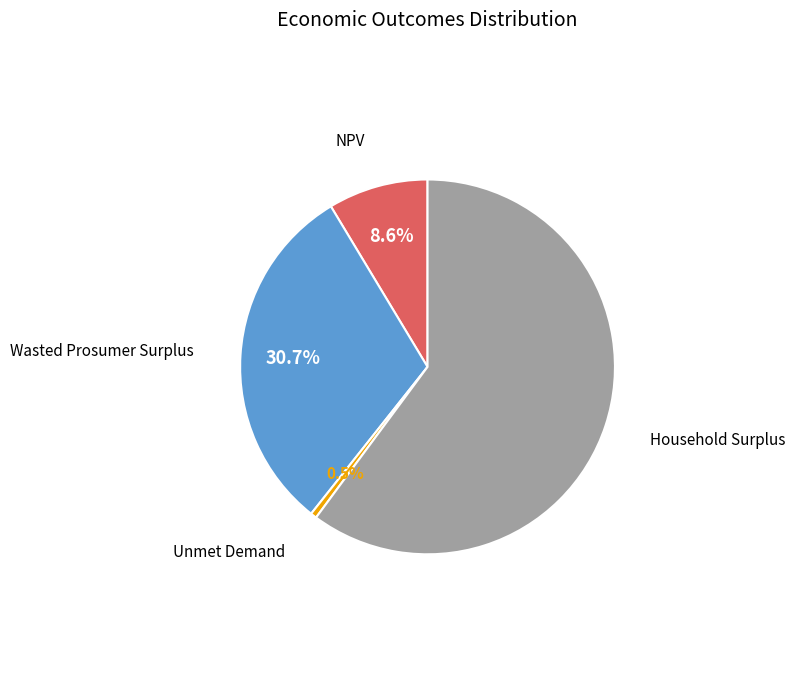

What is the majority slice?

Household Surplus